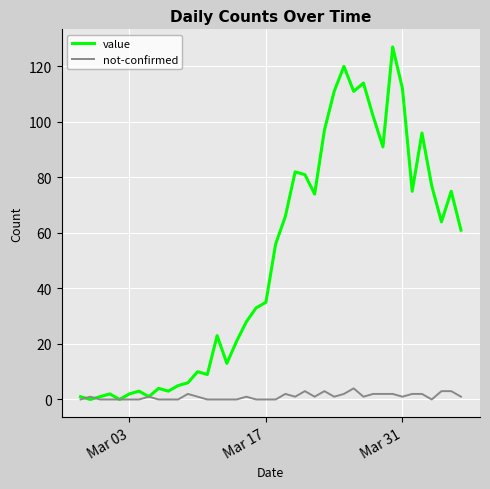

Which series has the widest spread of values?

value